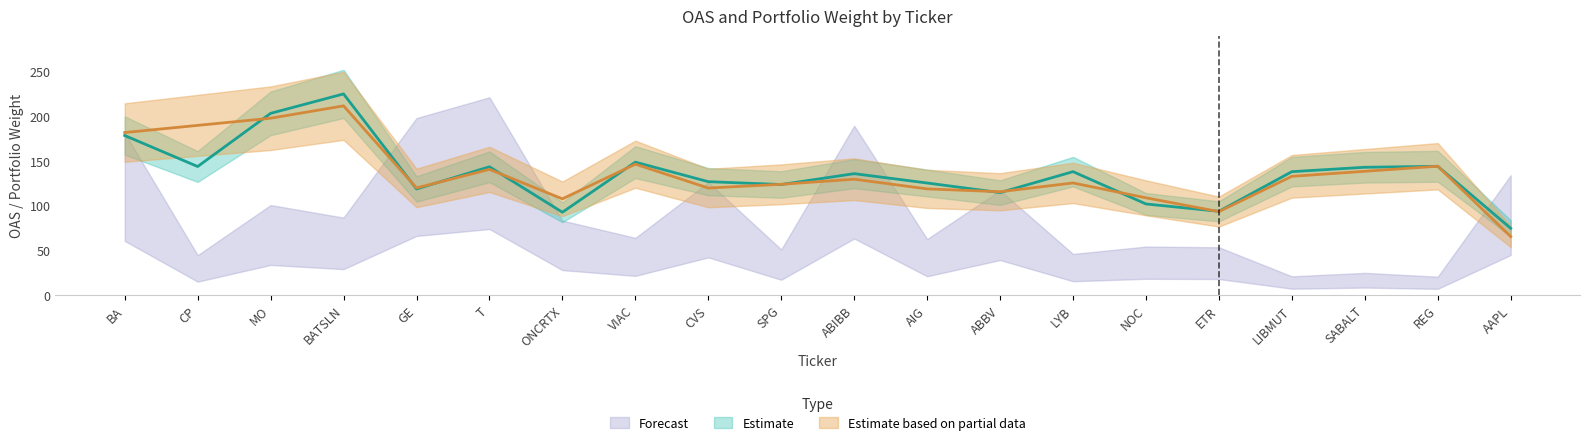

At how many categories does at least one series exceed 191?

2